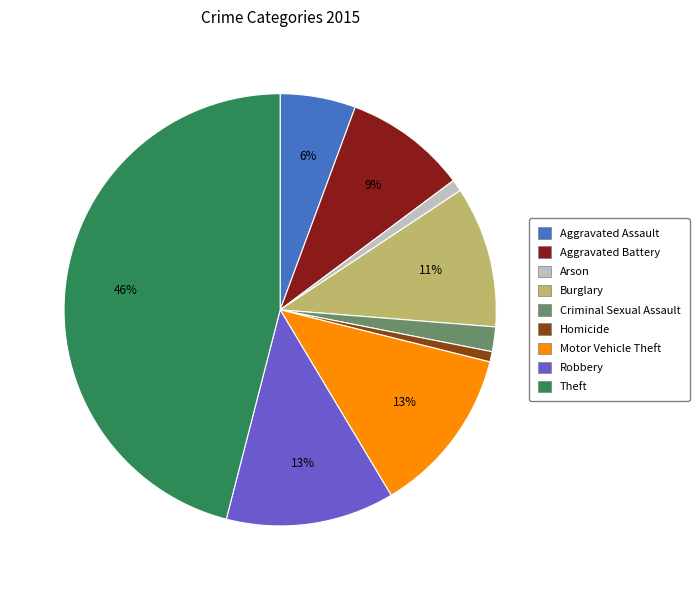

Which slice is the largest?

Theft